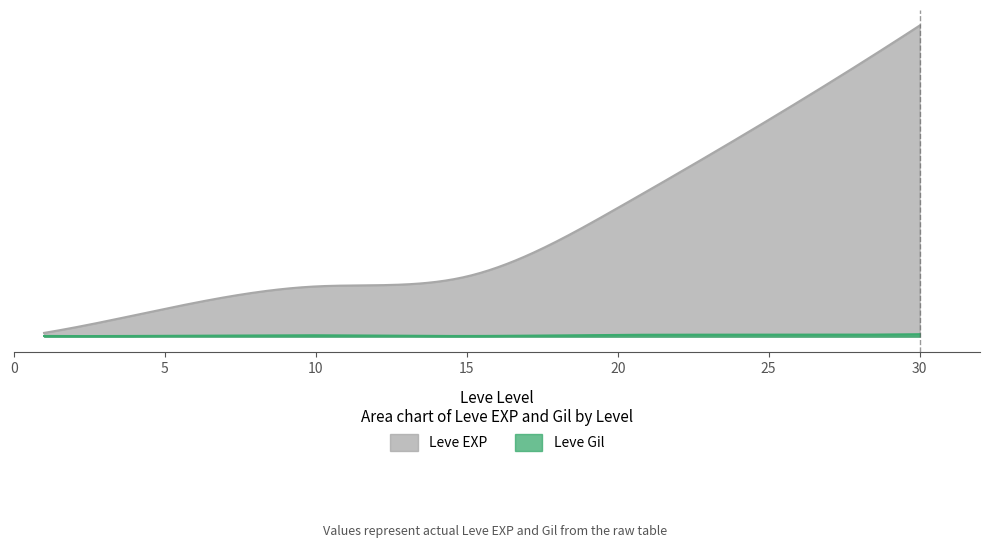

Rank the series at 5 from highest to lowest value.

Leve EXP, Leve Gil